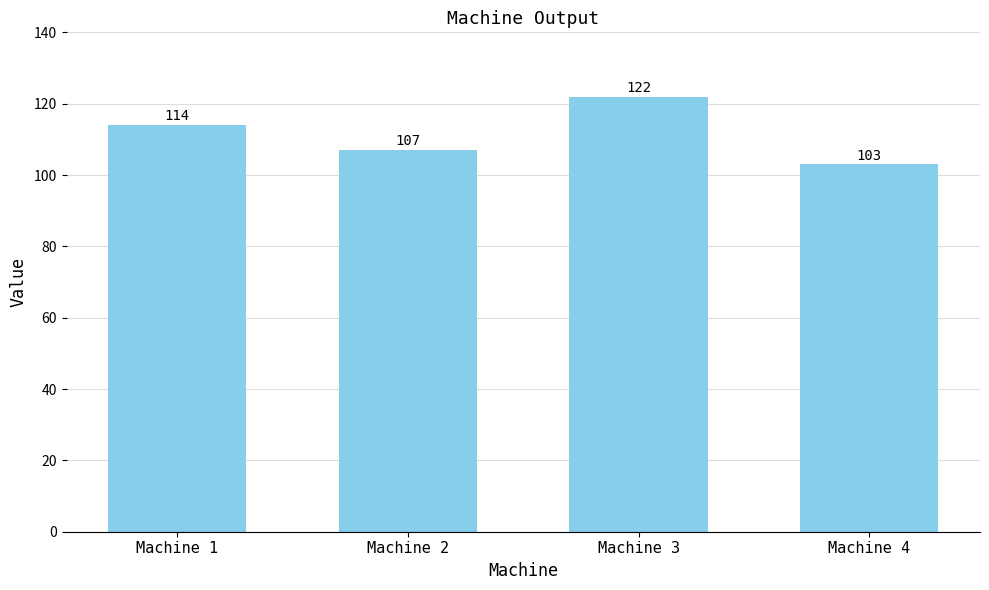

How many values are below 114?

2